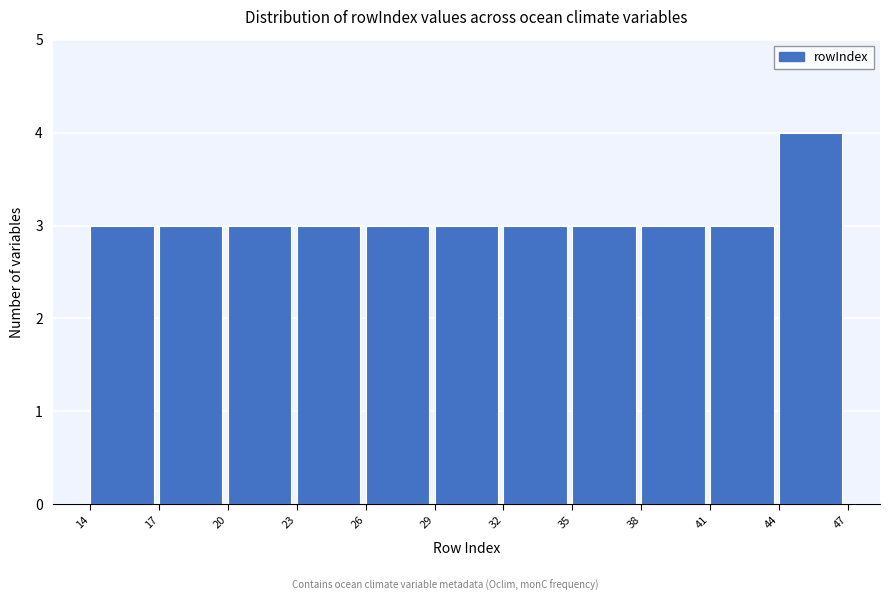

Reading left to right, list every bar in this chart as the range it spans on the x-axis followed by its height. The values are not printed on the chart, so give them approximately, as read against the axis.

14 to 17: 3
17 to 20: 3
20 to 23: 3
23 to 26: 3
26 to 29: 3
29 to 32: 3
32 to 35: 3
35 to 38: 3
38 to 41: 3
41 to 44: 3
44 to 47: 4